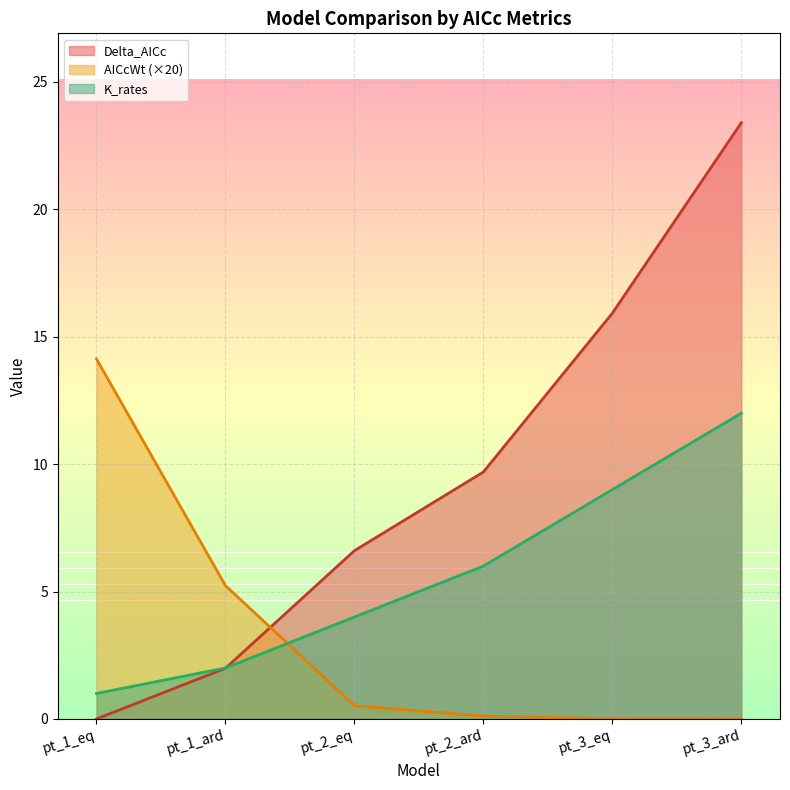

Where do K_rates and AICcWt first cross each other?

pt_1_ard and pt_2_eq